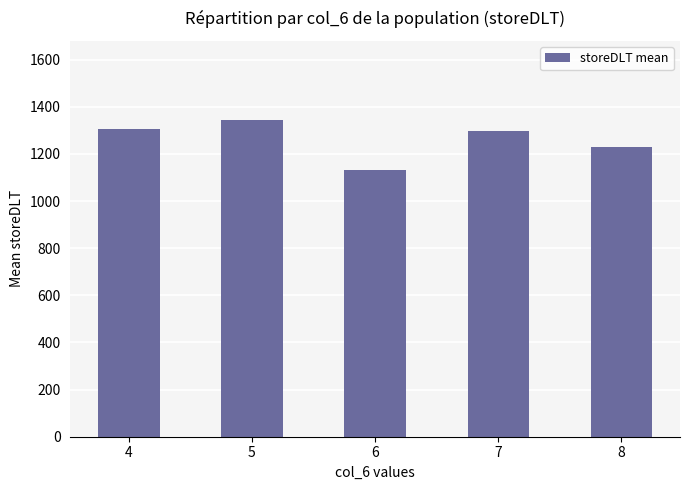

What is the change in value from 4 to 6?

-172.6